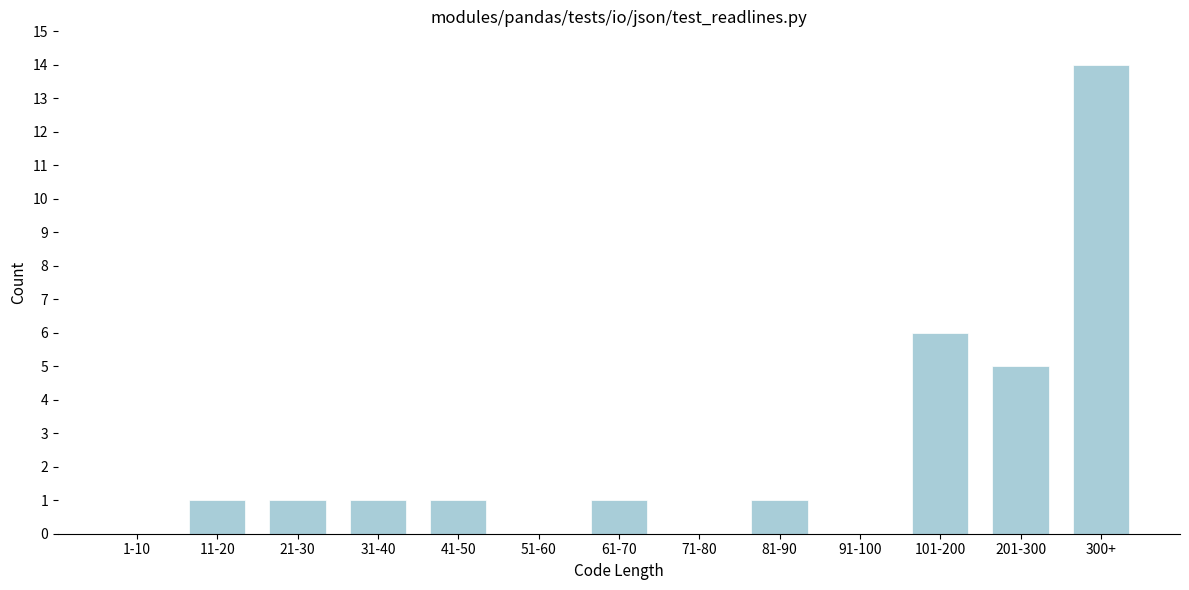

Reading right to left, list all the values displayed in this chart.

300+=14	201-300=5	101-200=6	91-100=0	81-90=1	71-80=0	61-70=1	51-60=0	41-50=1	31-40=1	21-30=1	11-20=1	1-10=0